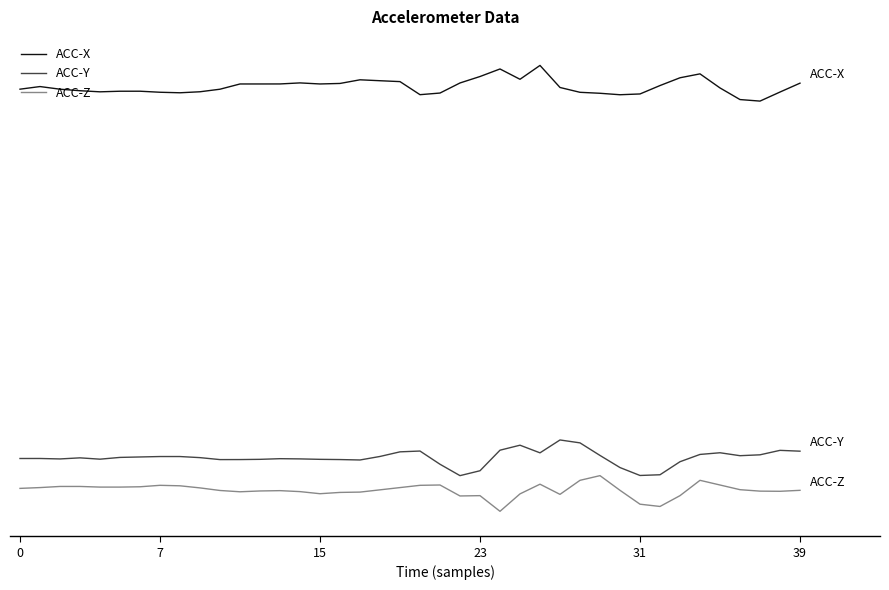

Which label corresponds to the largest value in the chart?

26